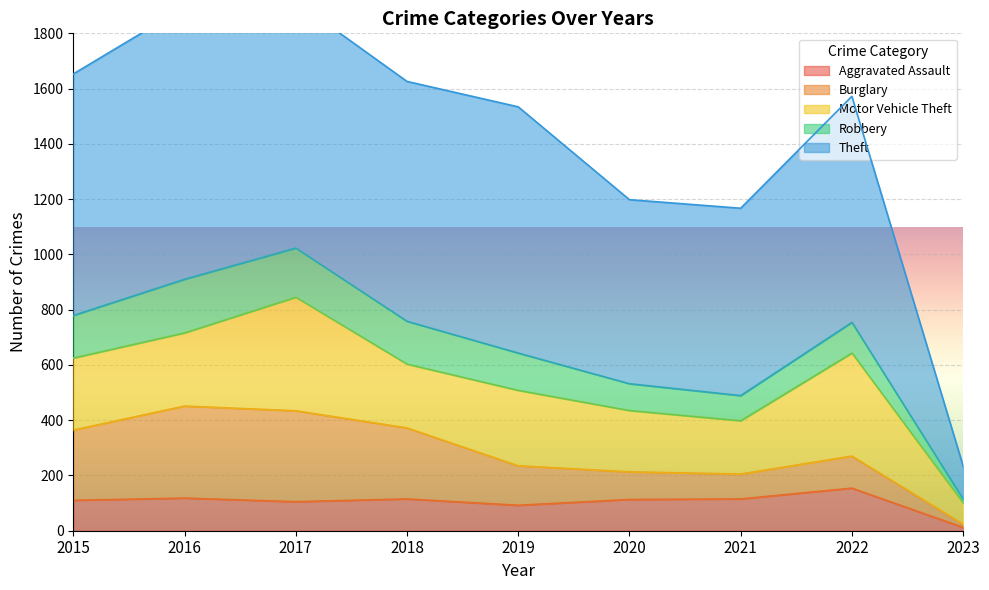

At which label is Aggravated Assault closest to 83?

2019